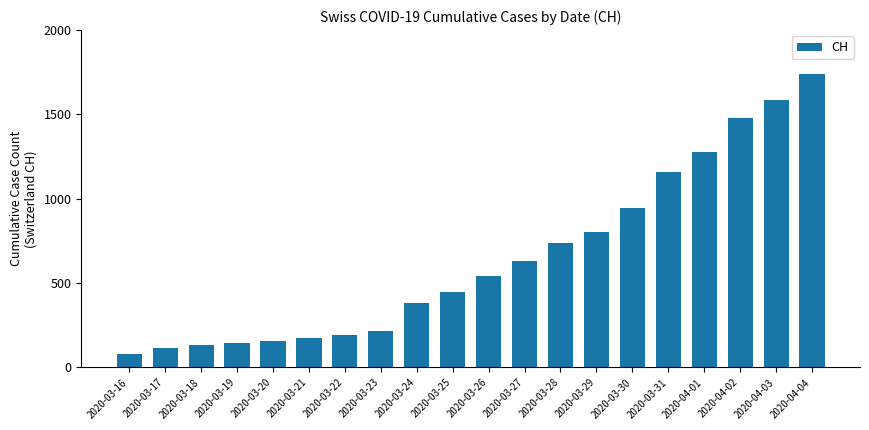

Where is the data nearest to the value 912?

2020-03-30